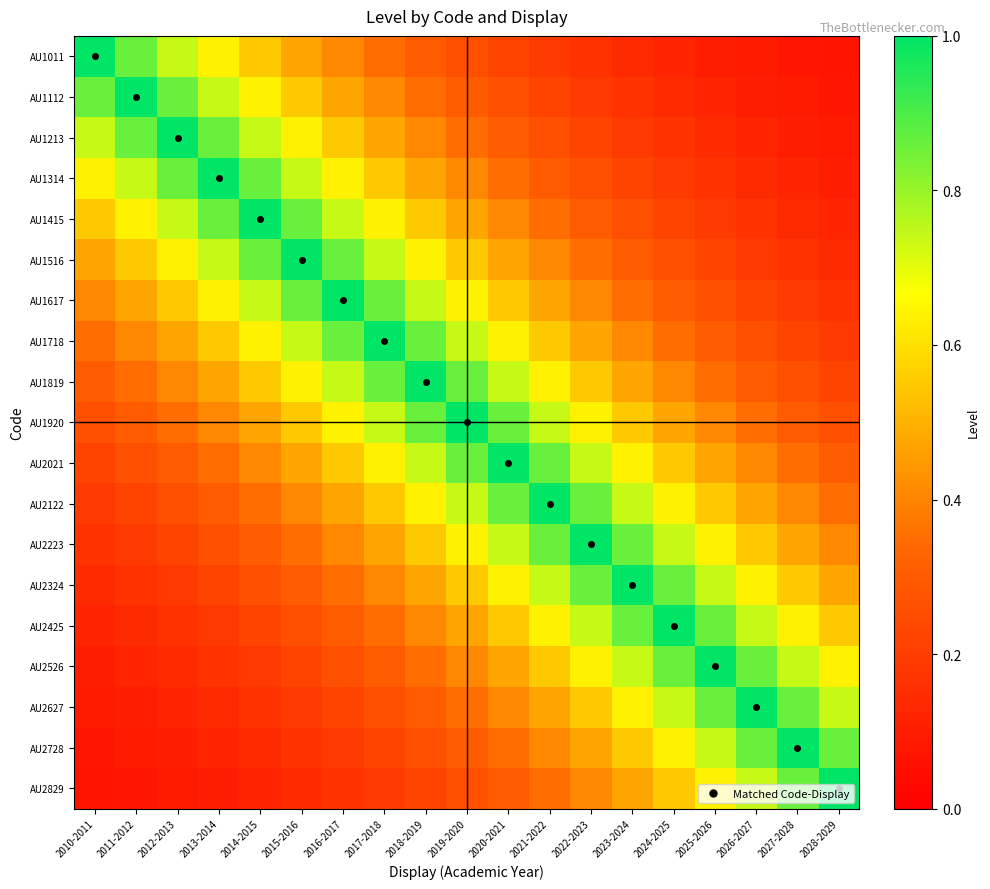

What is the difference between the highest and lowest values at 2027-2028?

0.9